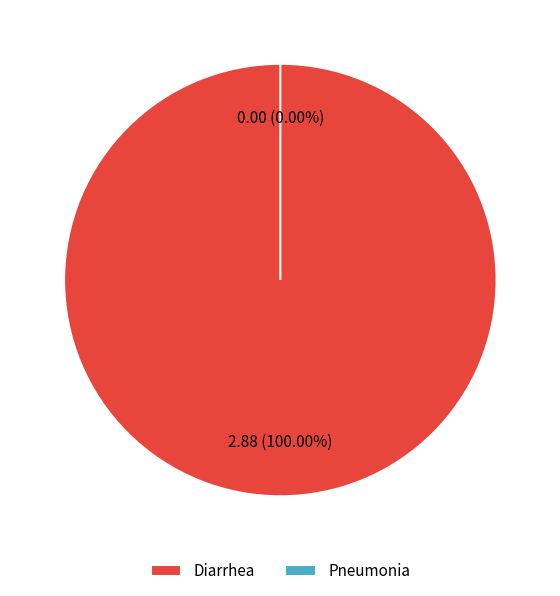

True or false: Diarrhea accounts for 99% of the total.

False